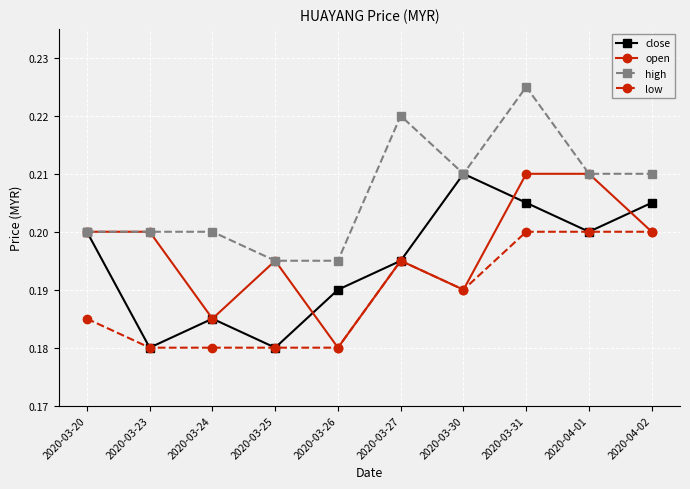

At which label does open reach its minimum?

2020-03-26